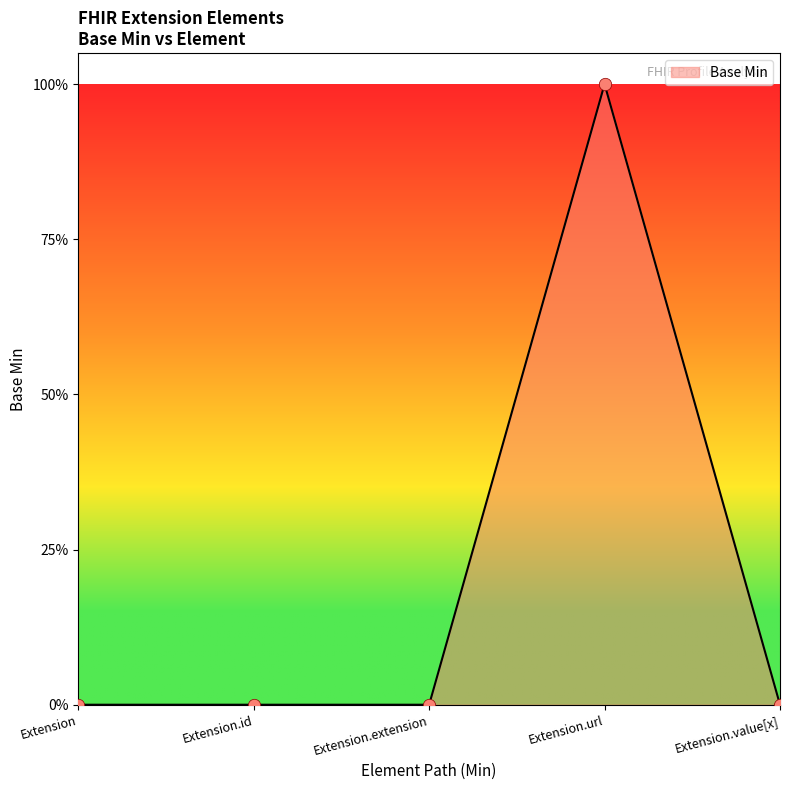

Is this an area chart (filled region under the line)?

Yes